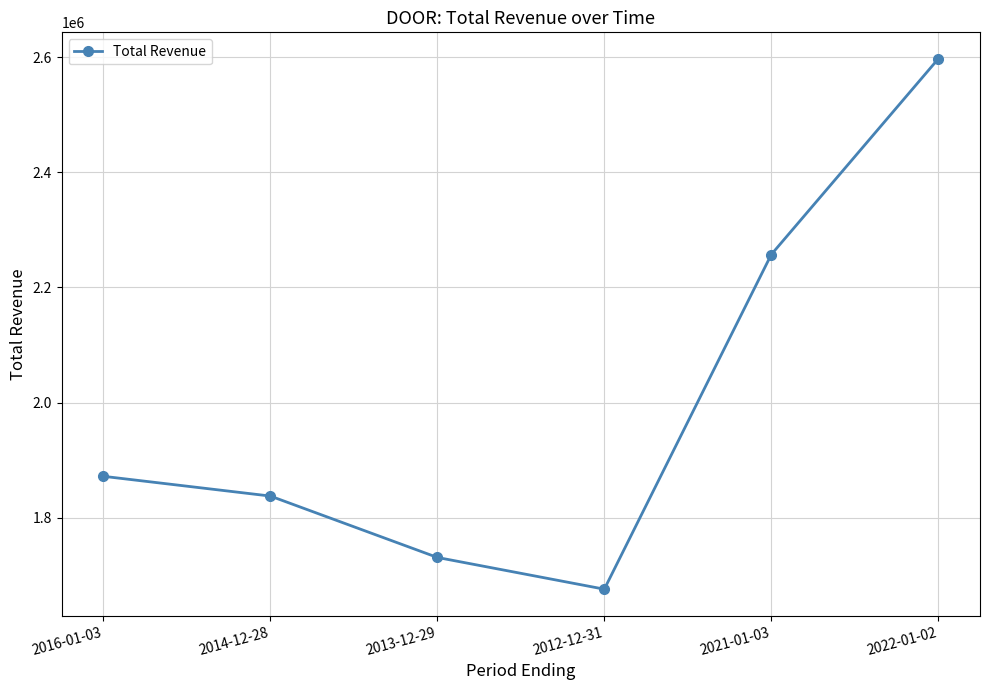

The value at 2021-01-03 is 911646. True or false?

False